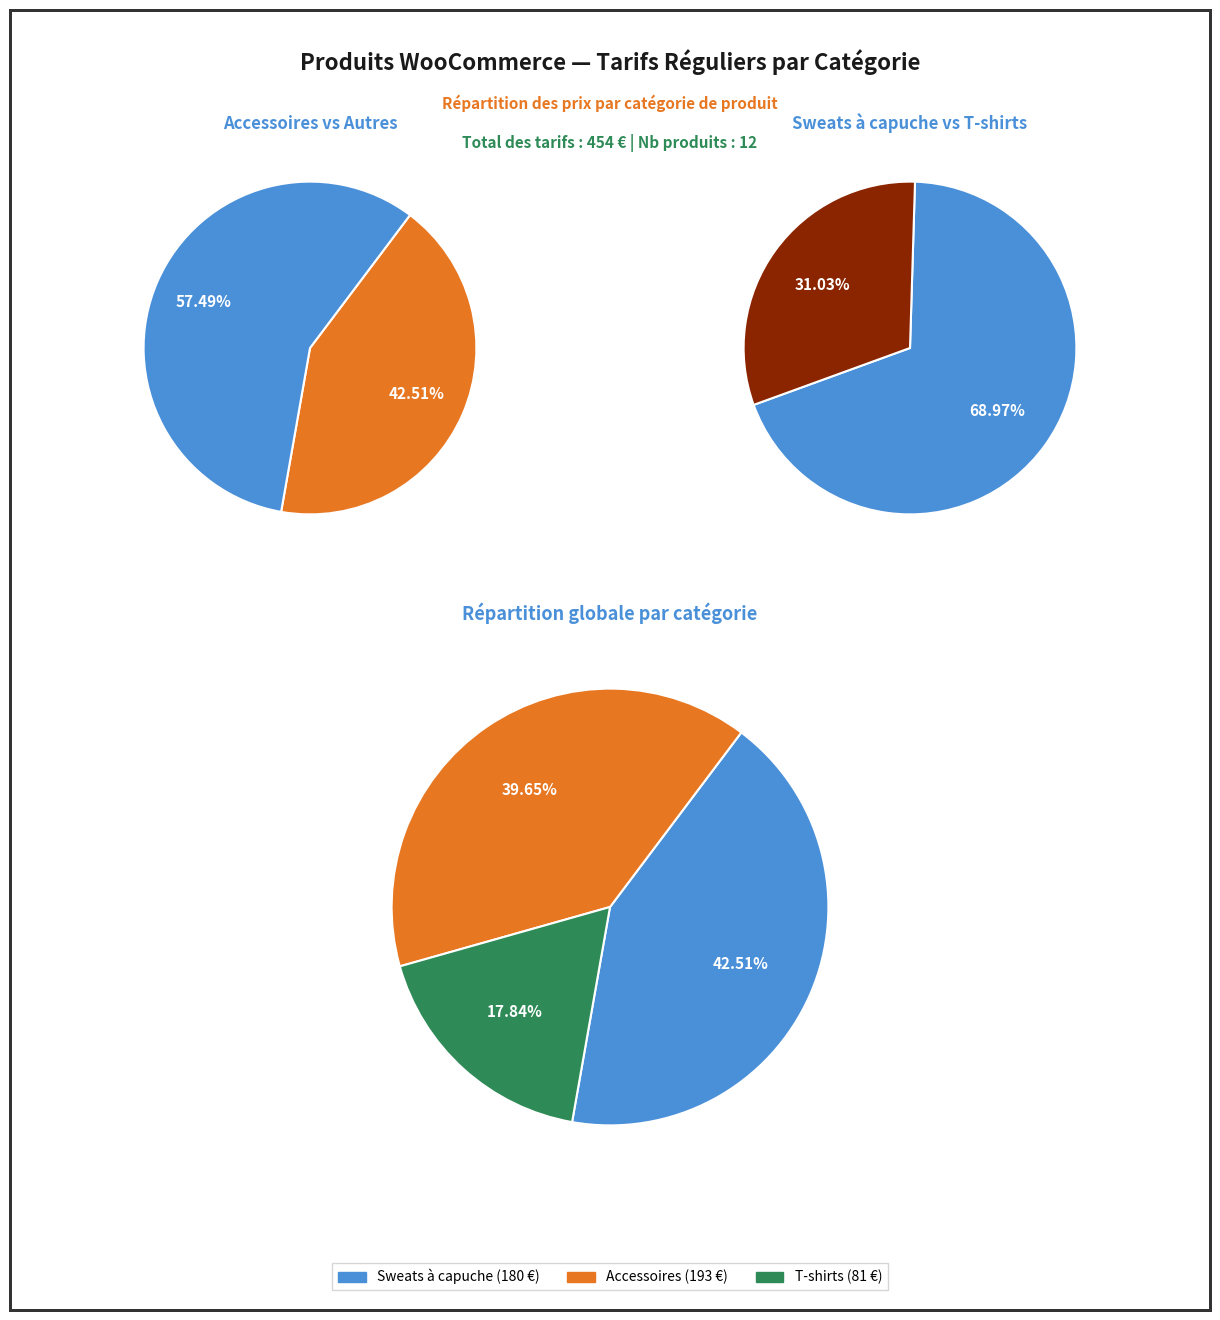

Is Sweats à capuche the majority of the pie?

No